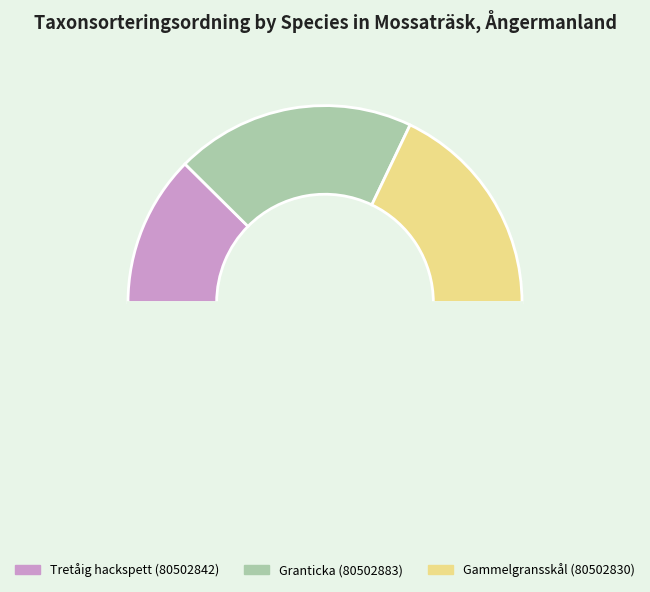

Which category has the smallest portion of the pie?

Tretåig hackspett (80502842)